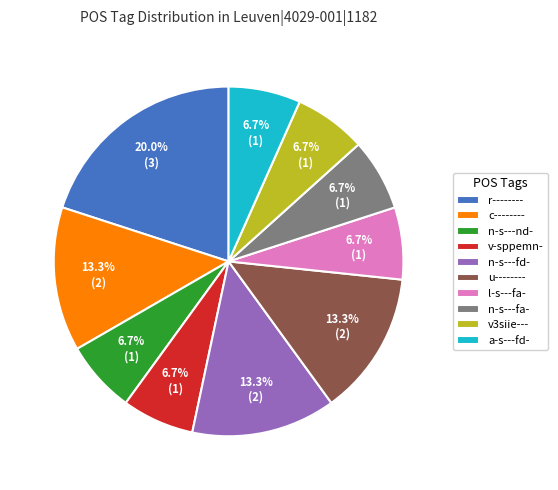

What is the largest slice in the pie chart?

r--------